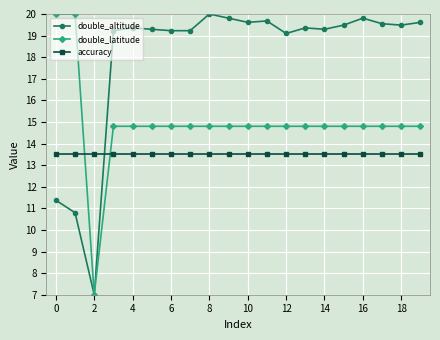

After their last crossing, which series has the higher values: accuracy or double_latitude?

double_latitude